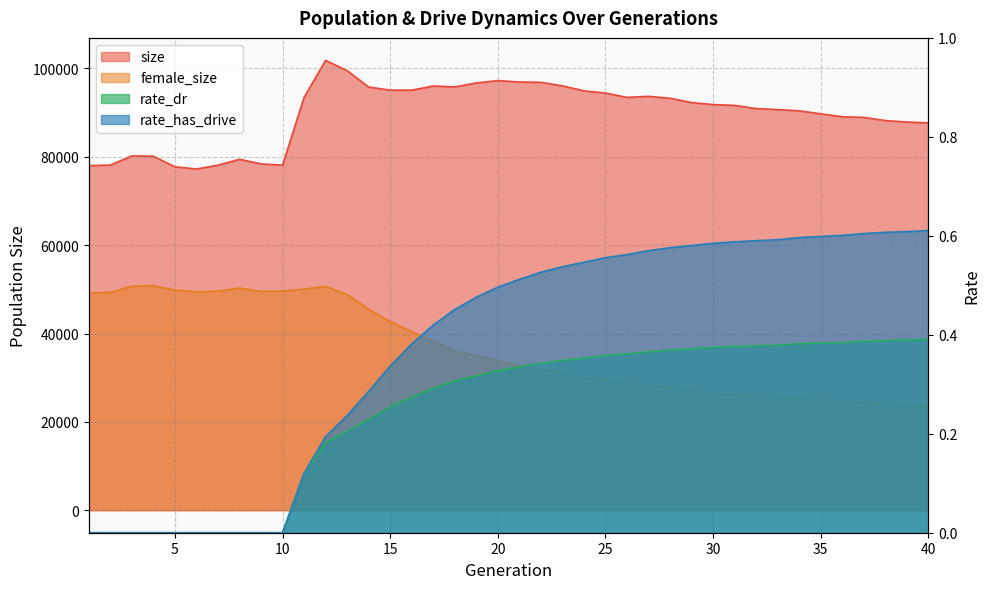

Which category has the lowest value in the rate_dr series?

1